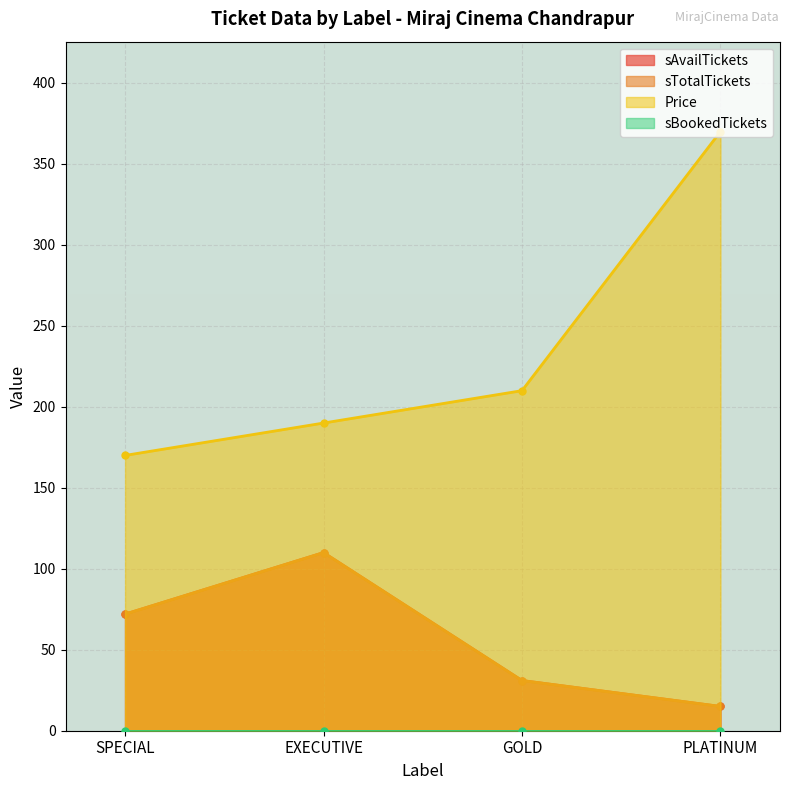

Where is the first local maximum for sTotalTickets?

EXECUTIVE